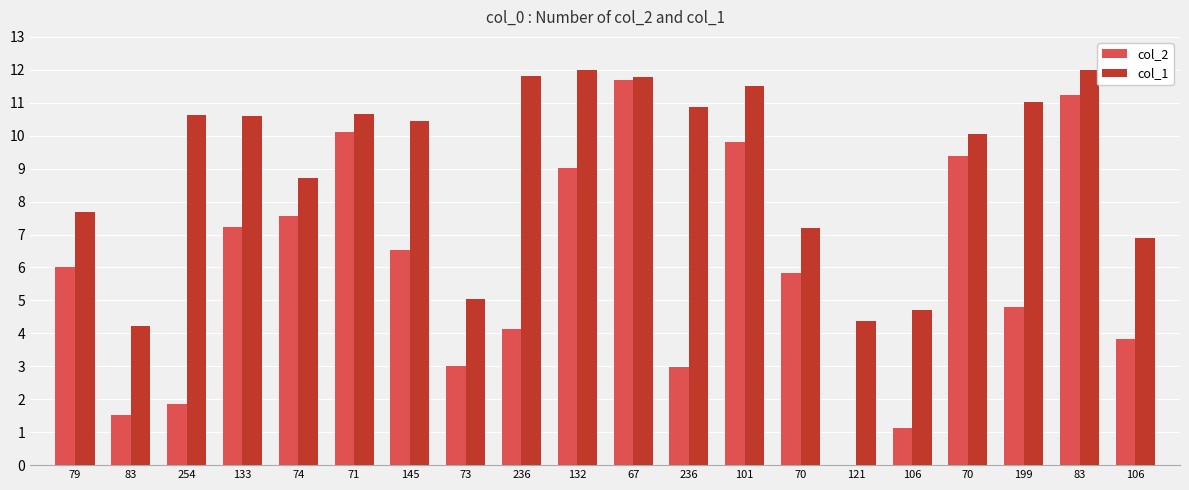

What is the difference between the maximum and minimum values in the col_1 series?

7.8